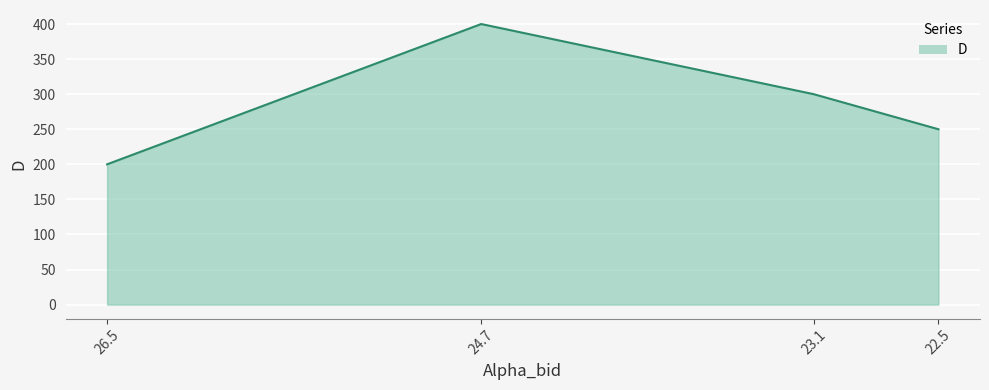

Which label corresponds to the smallest value in the chart?

26.5